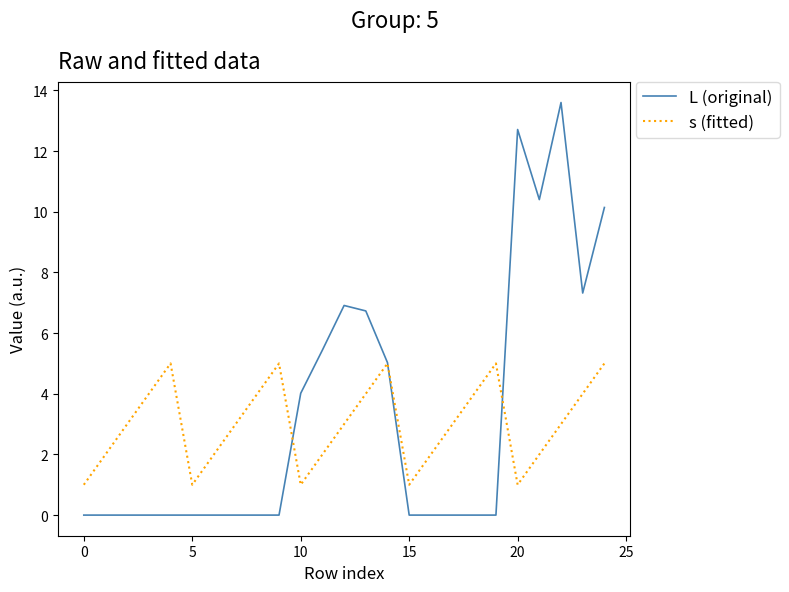

What is the maximum value for L (original)?

13.6